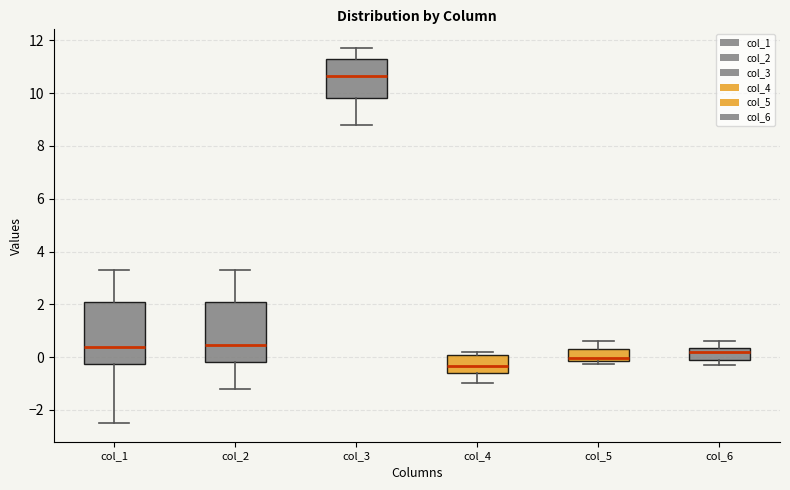

Reading left to right, transcribe this box plot: for each box, give where its median line is, the range the box spans, and where its two whiskers end, as read against the y-axis. The values are not printed on the chart, so give them approximately, as read against the axis.

col_1: median 0.4, box -0.2 to 2.0, whiskers -2.4 to 3.2
col_2: median 0.4, box -0.2 to 2.0, whiskers -1.2 to 3.2
col_3: median 10.6, box 9.8 to 11.4, whiskers 8.8 to 11.8
col_4: median -0.4, box -0.6 to 0.0, whiskers -1.0 to 0.2
col_5: median 0.0, box -0.2 to 0.4, whiskers -0.2 (just below the box's lower edge) to 0.6
col_6: median 0.2, box -0.2 to 0.4, whiskers -0.2 (just below the box's lower edge) to 0.6